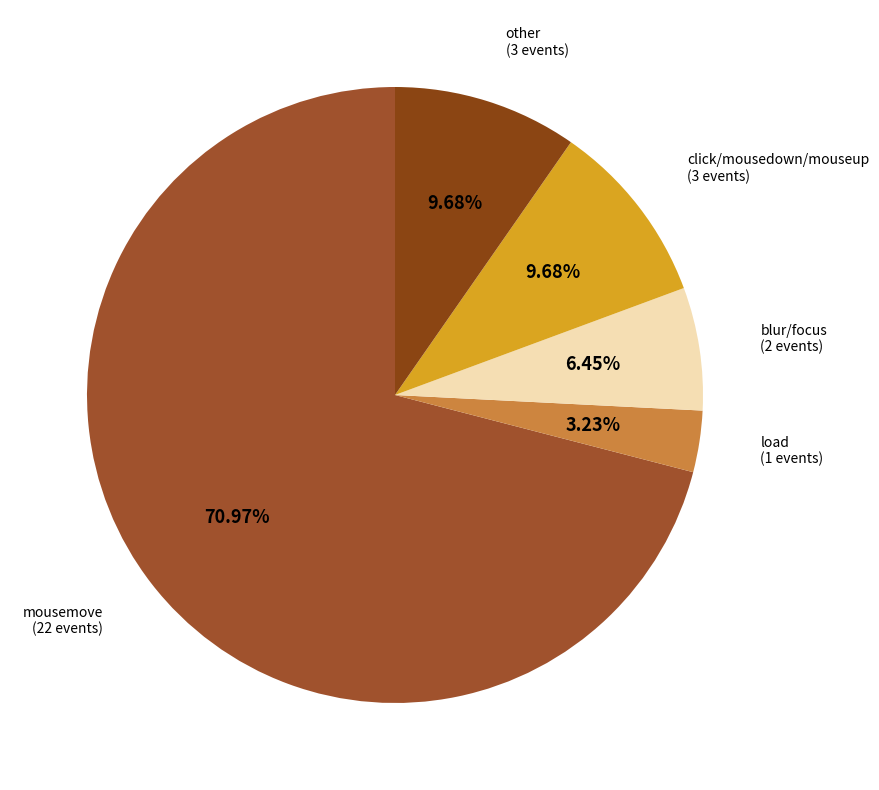

How many segments does this pie chart have?

5